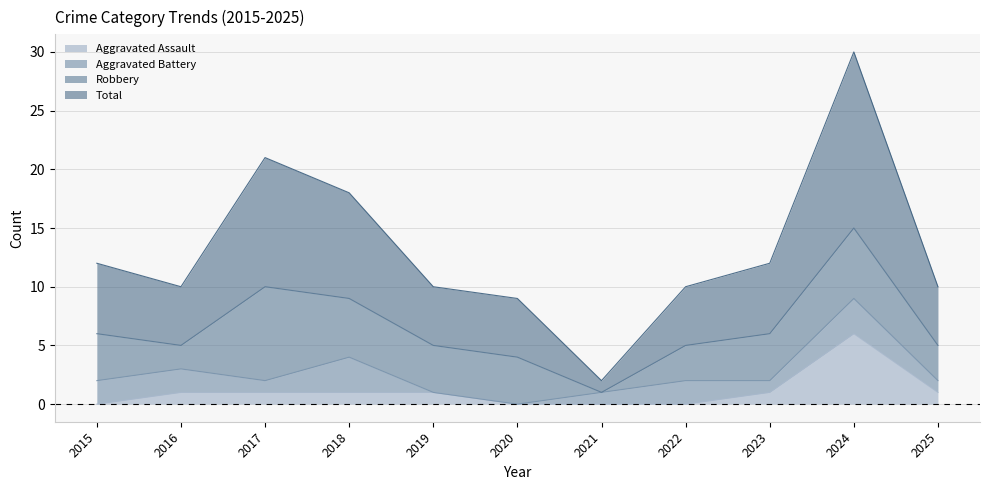

True or false: Total and Aggravated Assault intersect in this chart.

False